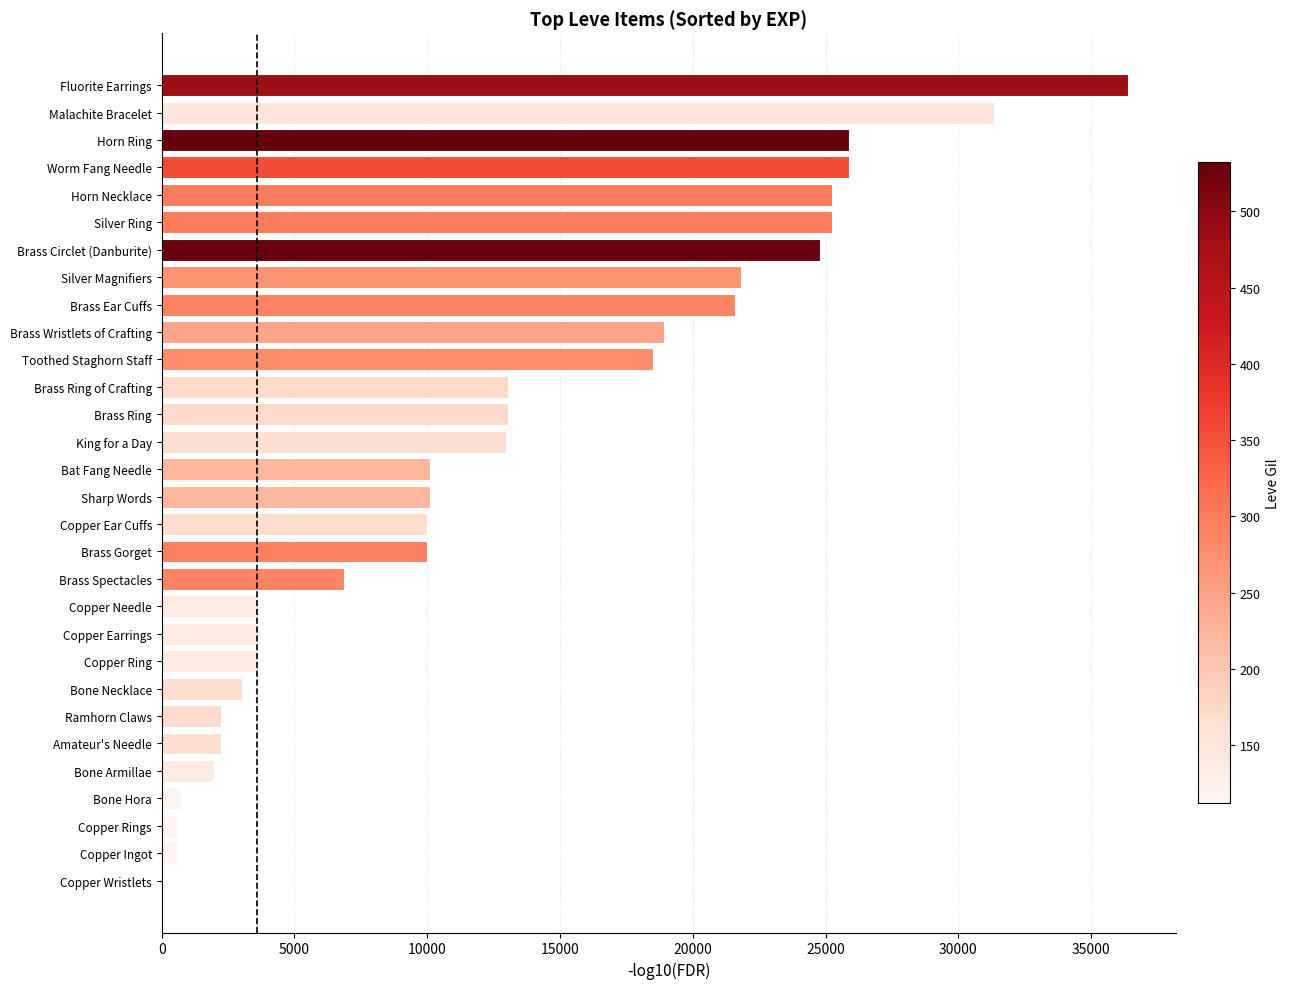

True or false: the data shows 25900 at Worm Fang Needle.

True